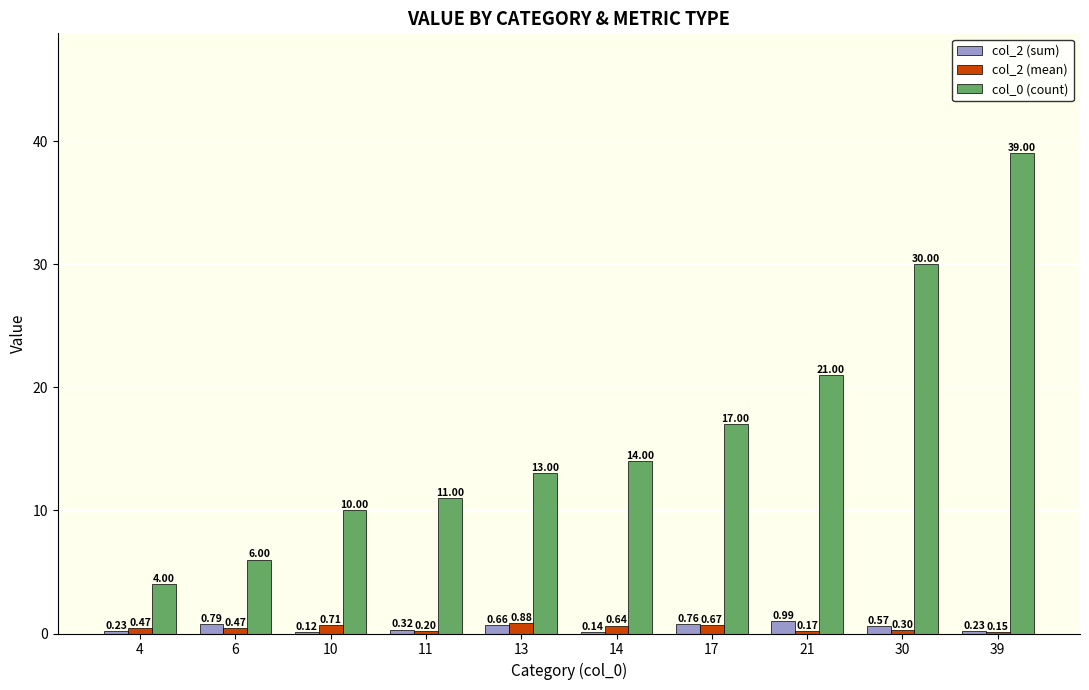

Which series has the largest total across all categories?

col_0 (count)